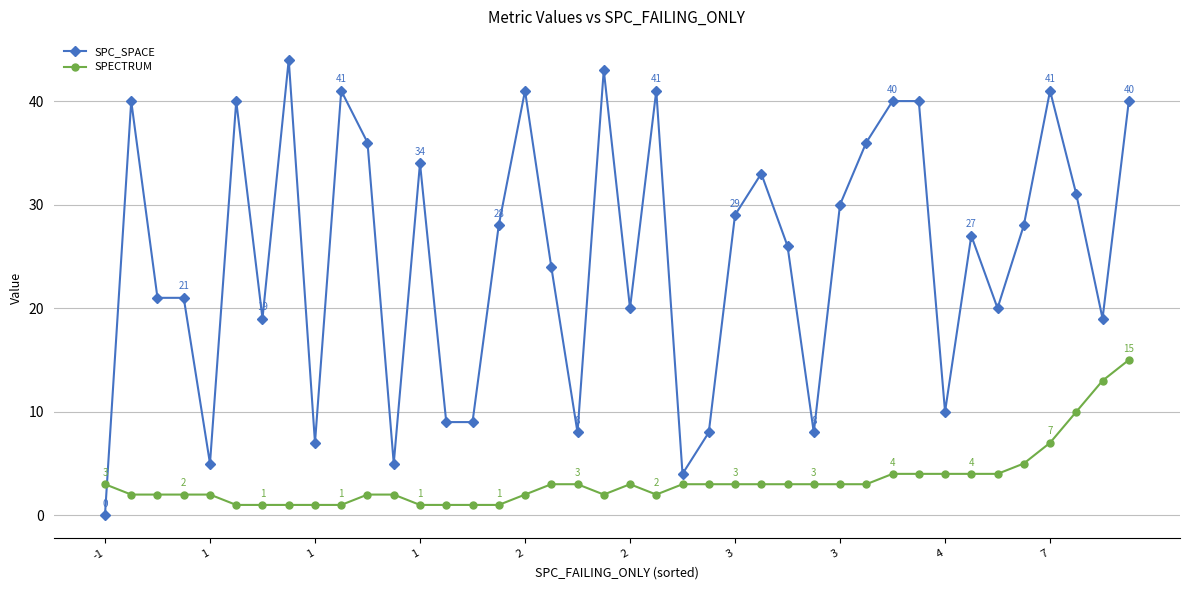

True or false: SPECTRUM has more than 0 points higher than both neighbors.

True